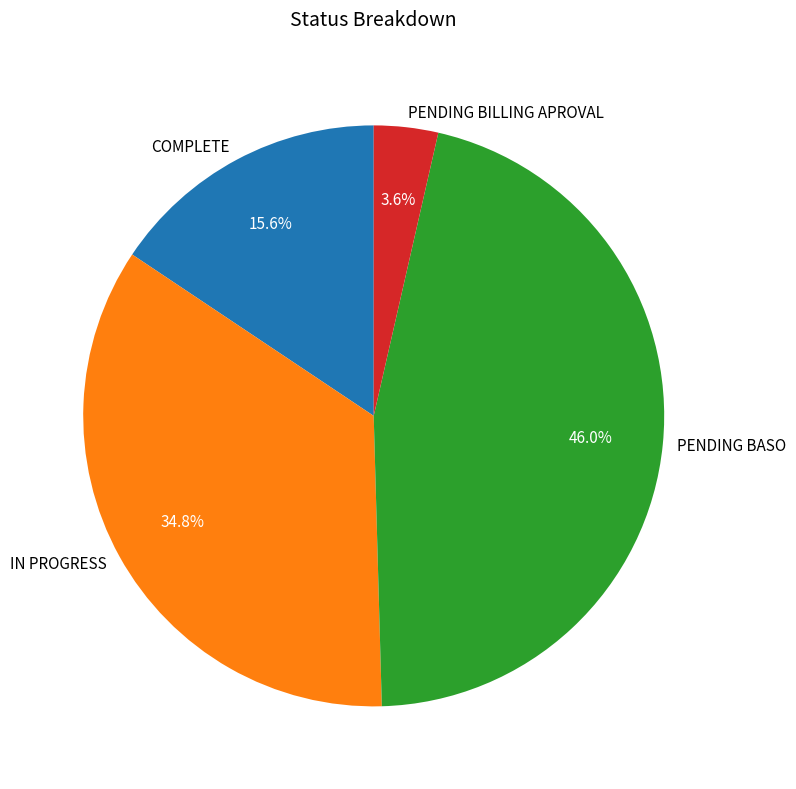

Rank the categories by value from lowest to highest.

PENDING BILLING APROVAL, COMPLETE, IN PROGRESS, PENDING BASO